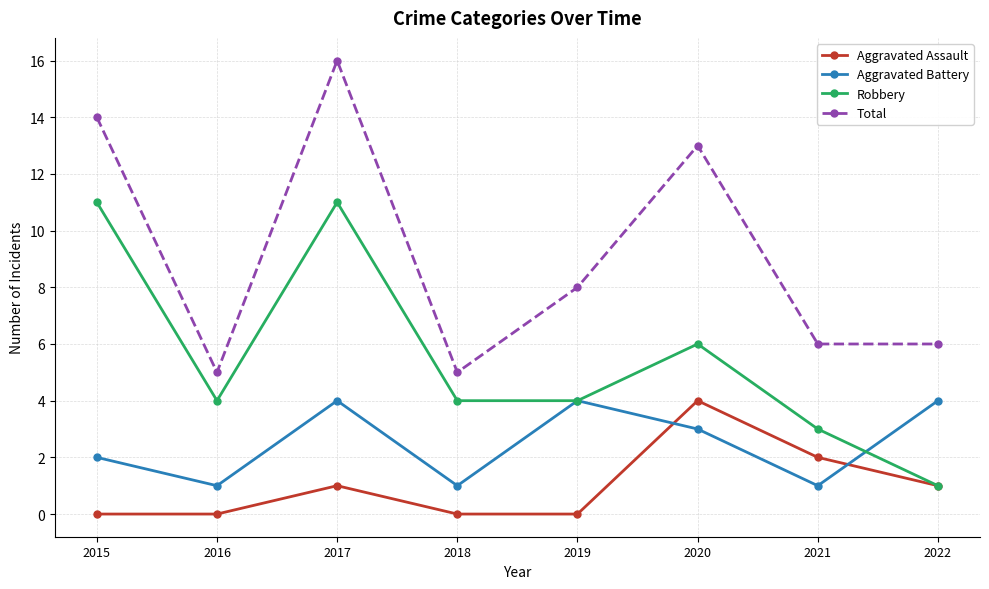

Reading right to left, what are all the values shown in this chart?

Aggravated Assault: 1	2	4	0	0	1	0	0
Aggravated Battery: 4	1	3	4	1	4	1	2
Robbery: 1	3	6	4	4	11	4	11
Total: 6	6	13	8	5	16	5	14